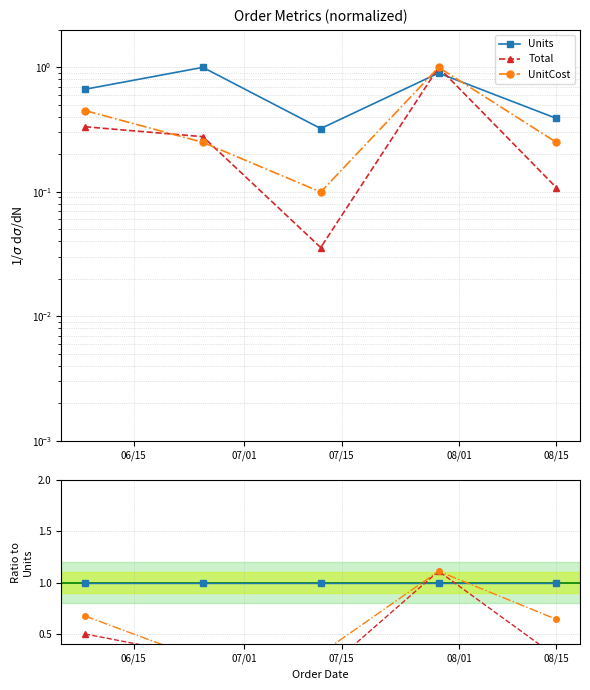

Which series ends up on top after the final intersection of Units and UnitCost?

Units